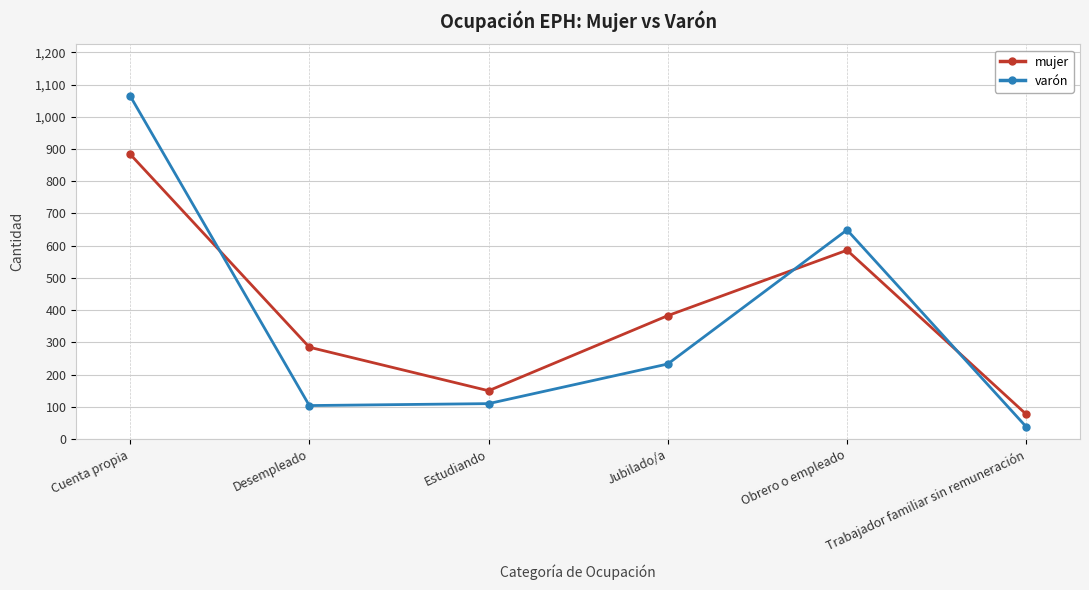

Reading right to left, transcribe all the data shown in this chart.

mujer: 77	586	383	150	285	884
varón: 38	649	233	110	104	1065